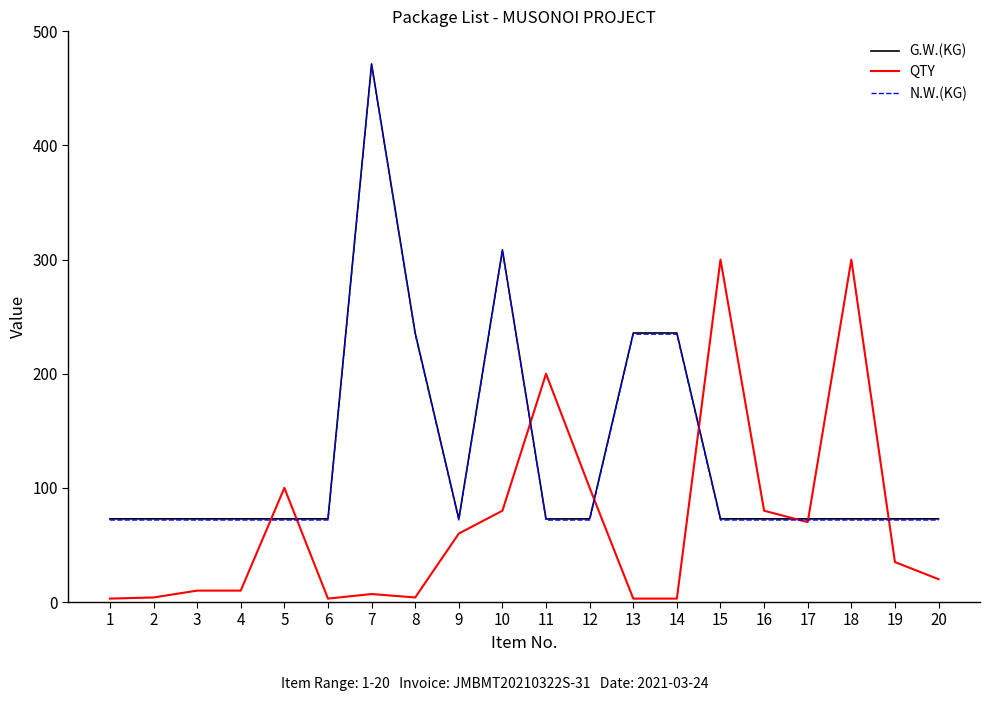

True or false: QTY has more than 1 points higher than both neighbors.

True